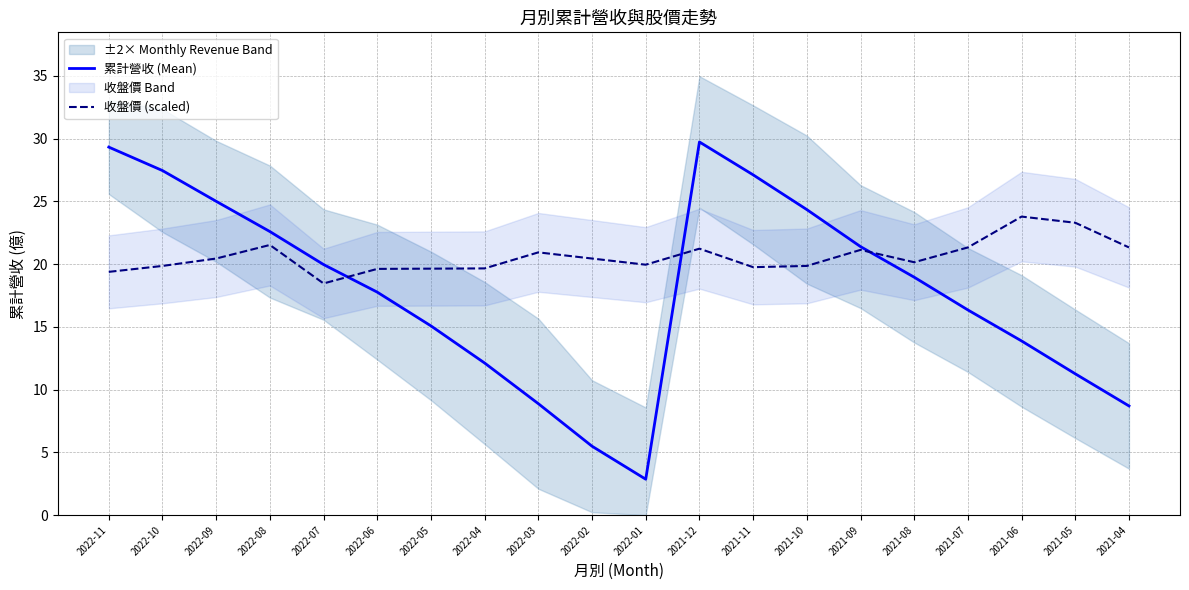

At which category does the chart reach its peak across all series?

2021-12